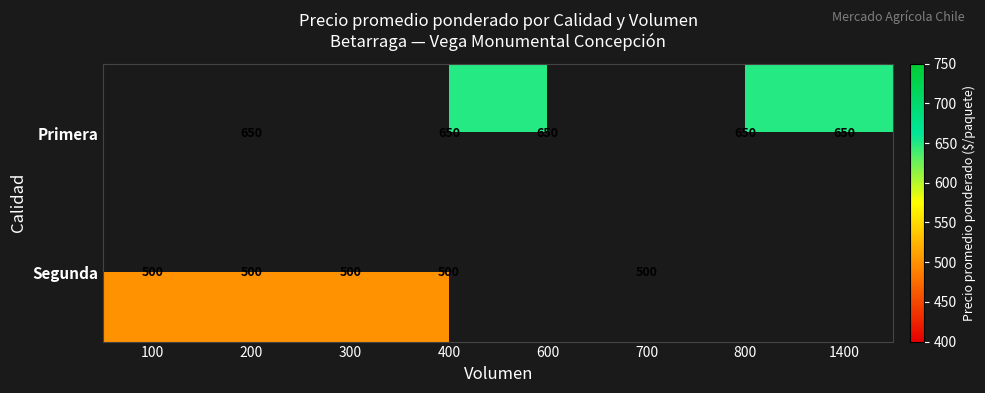

Which label corresponds to the smallest value in the chart?

100